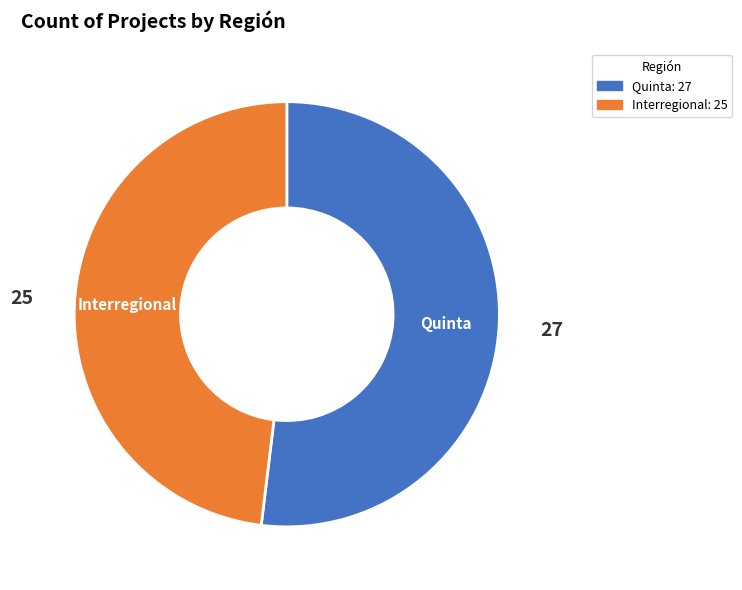

True or false: Interregional accounts for 34% of the total.

False